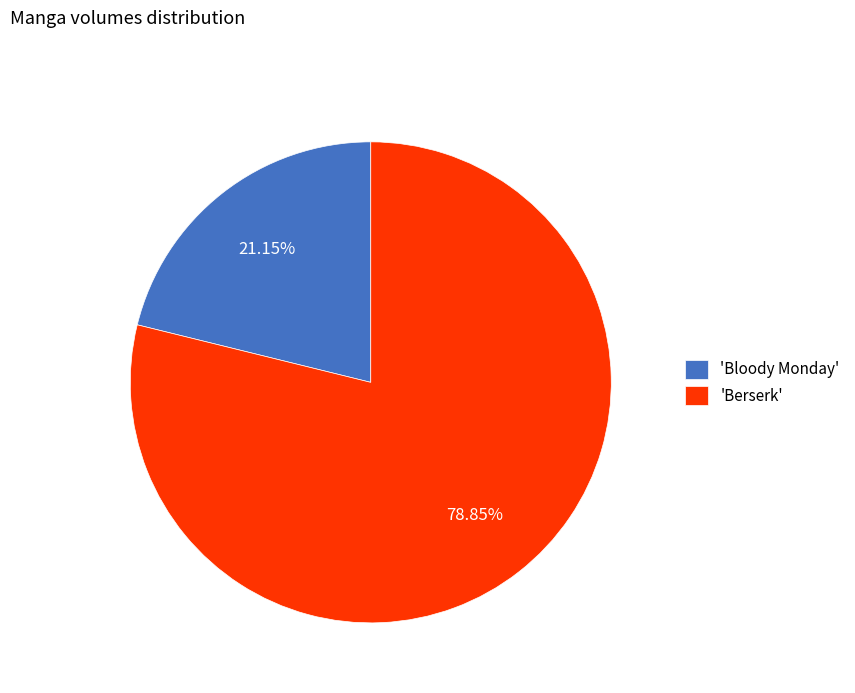

To the nearest percent, what is the difference between the largest and smallest slice percentages?

58%